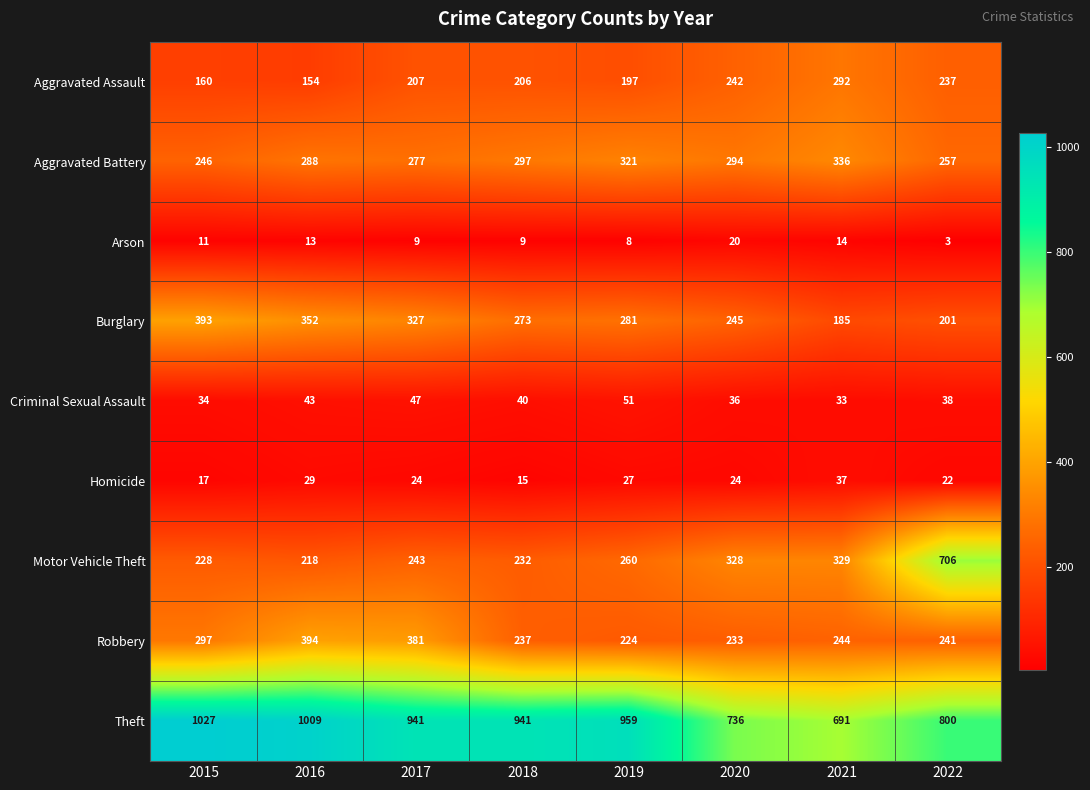

Which series has the largest total across all categories?

Theft